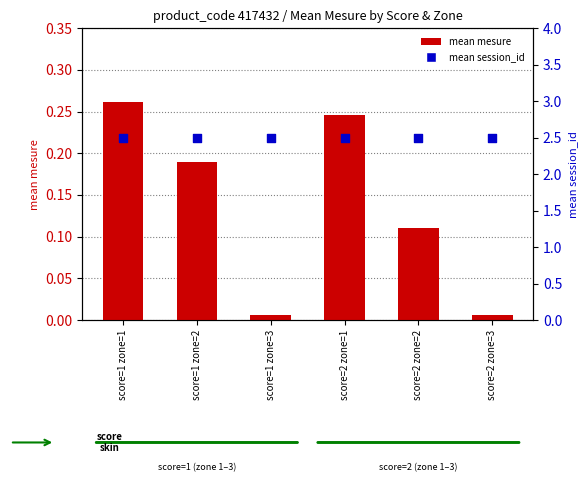

What is the total value across all series at score=2 zone=3?

2.5